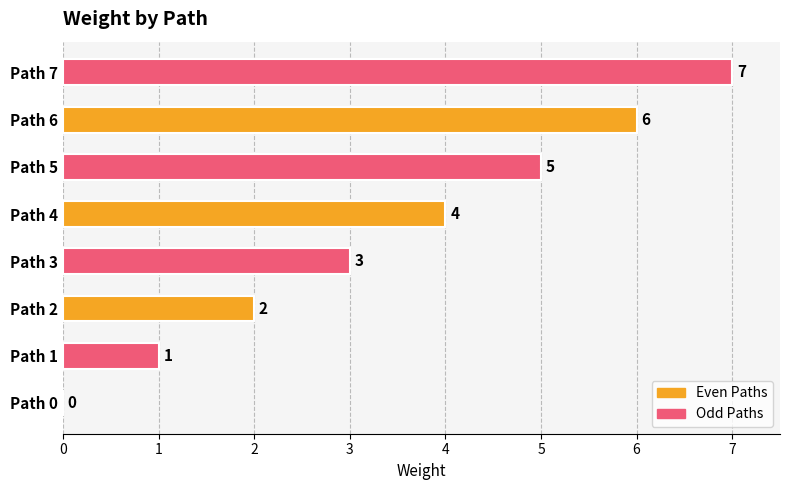

Approximately how many times larger is the value at Path 4 compared to Path 1?

4.0